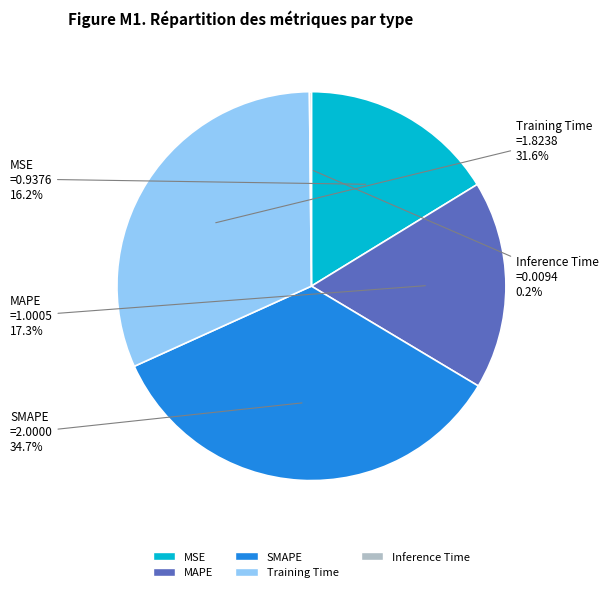

Does Training Time account for over 50% of the chart?

No